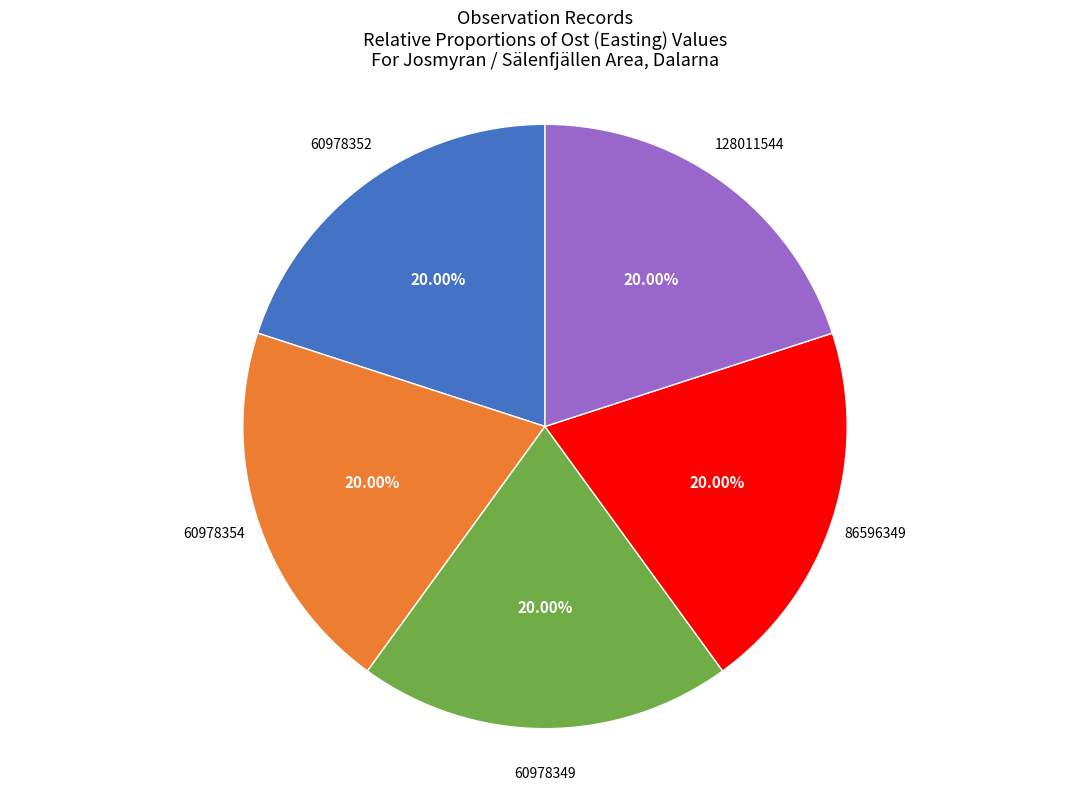

Does any single category account for the majority?

No